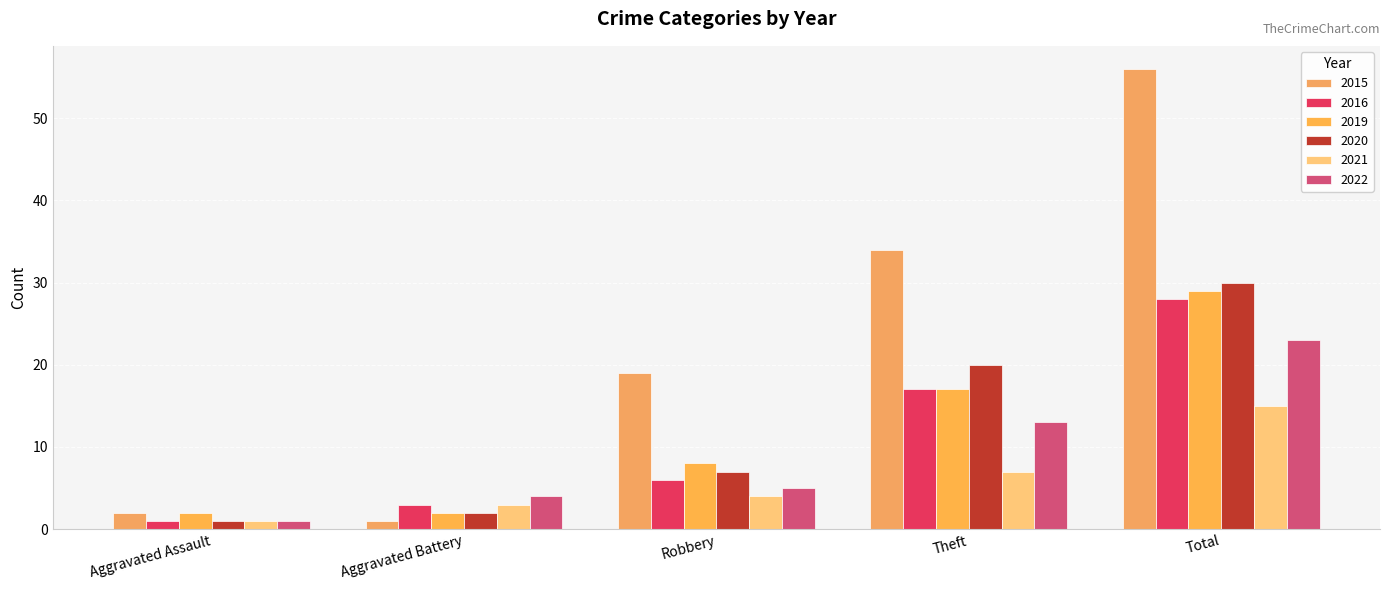

How many data points in 2016 are less than 6?

2